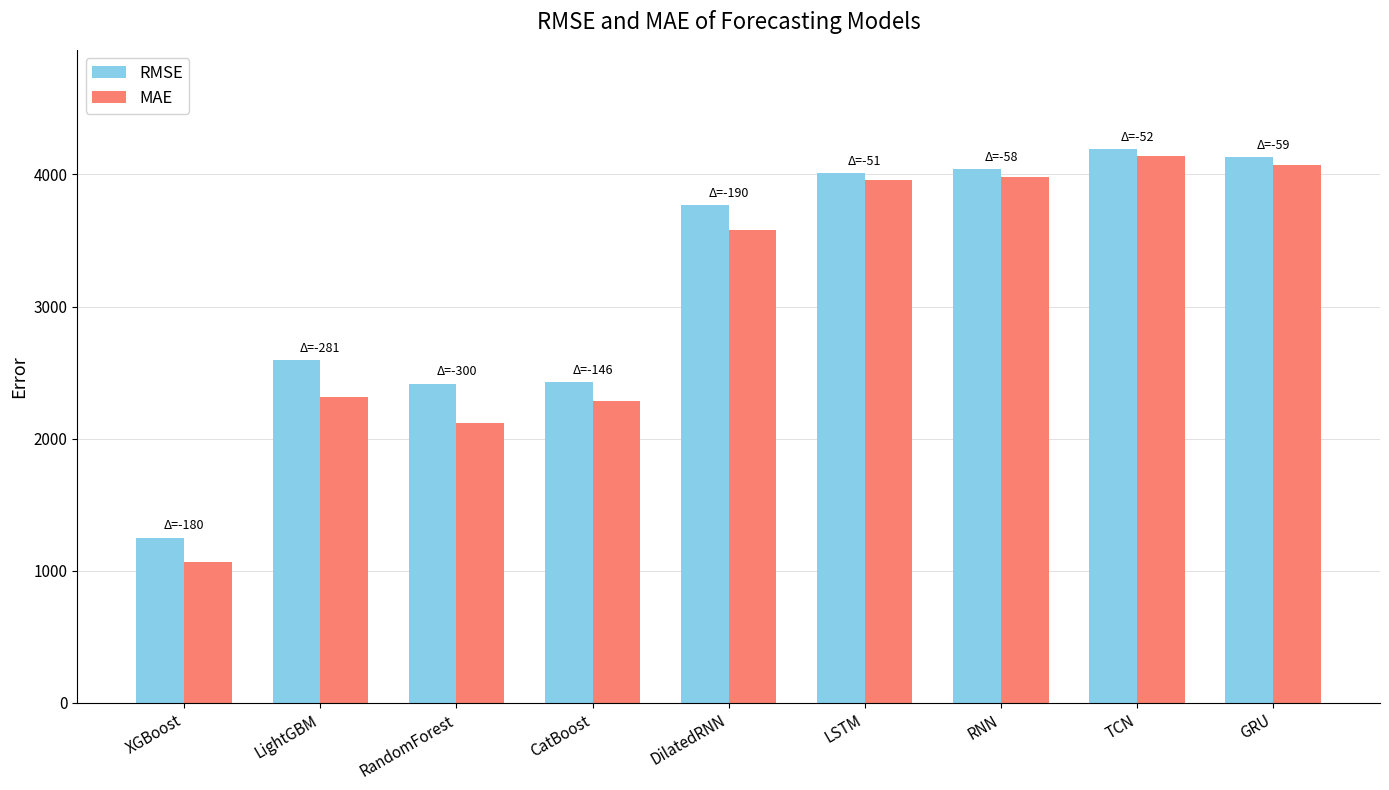

The RMSE series shows 3770.2 at DilatedRNN. True or false?

True